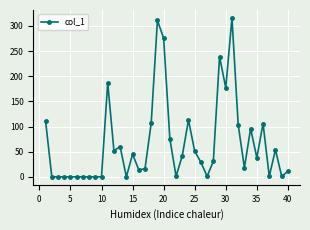

What is the maximum value shown in the chart?

316